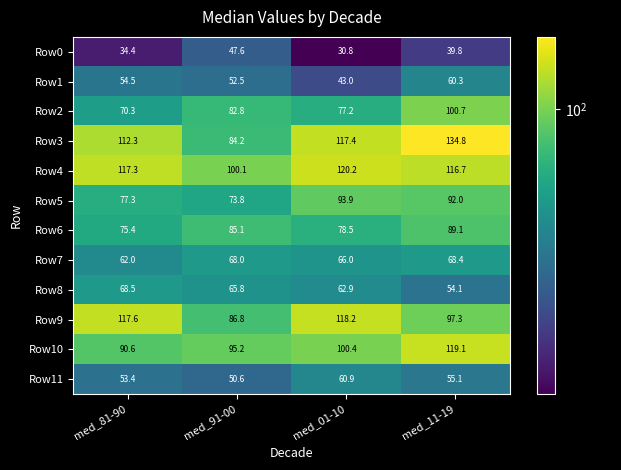

What is the greatest value displayed?

134.8